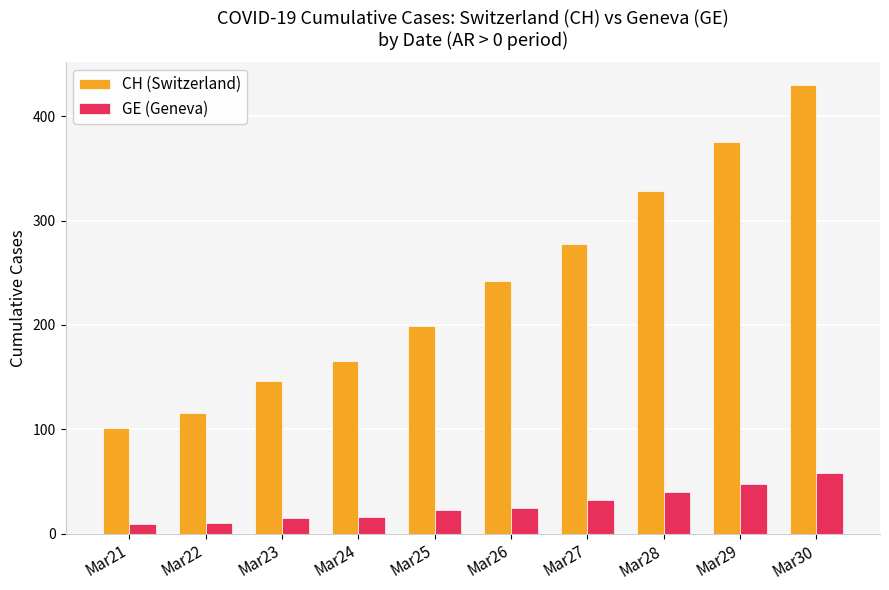

What is the value of the CH (Switzerland) bar at the 8th from the left?

328